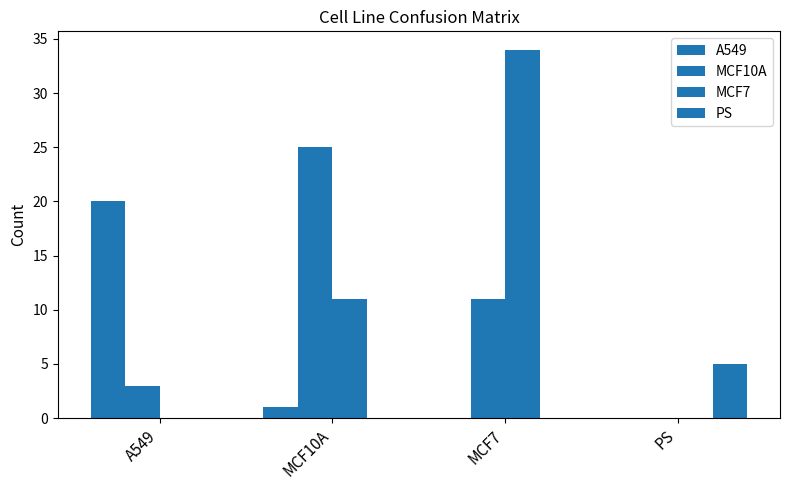

Rank the categories by PS value from lowest to highest.

A549, MCF10A, MCF7, PS